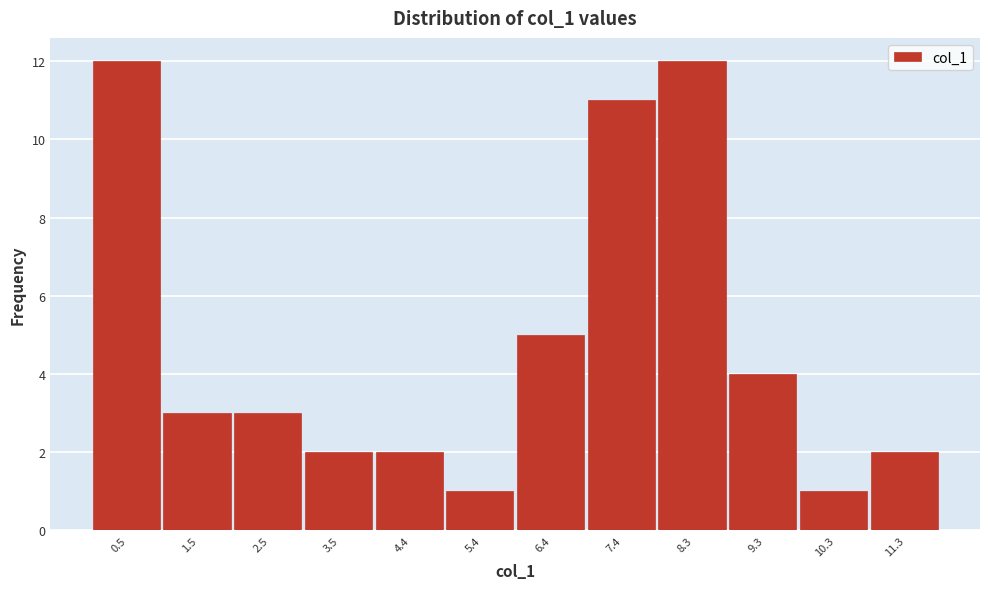

Reading left to right, transcribe this chart: for each bar, give the range it covers on the x-axis and its height. Neither the bar edges nor the heights are printed on the chart, so give them approximately, as read against the axes.

0.0 to 1.0: 12
1.0 to 2.0: 3
2.0 to 3.0: 3
3.0 to 3.9: 2
3.9 to 4.9: 2
4.9 to 5.9: 1
5.9 to 6.9: 5
6.9 to 7.8: 11
7.8 to 8.8: 12
8.8 to 9.8: 4
9.8 to 10.8: 1
10.8 to 11.8: 2